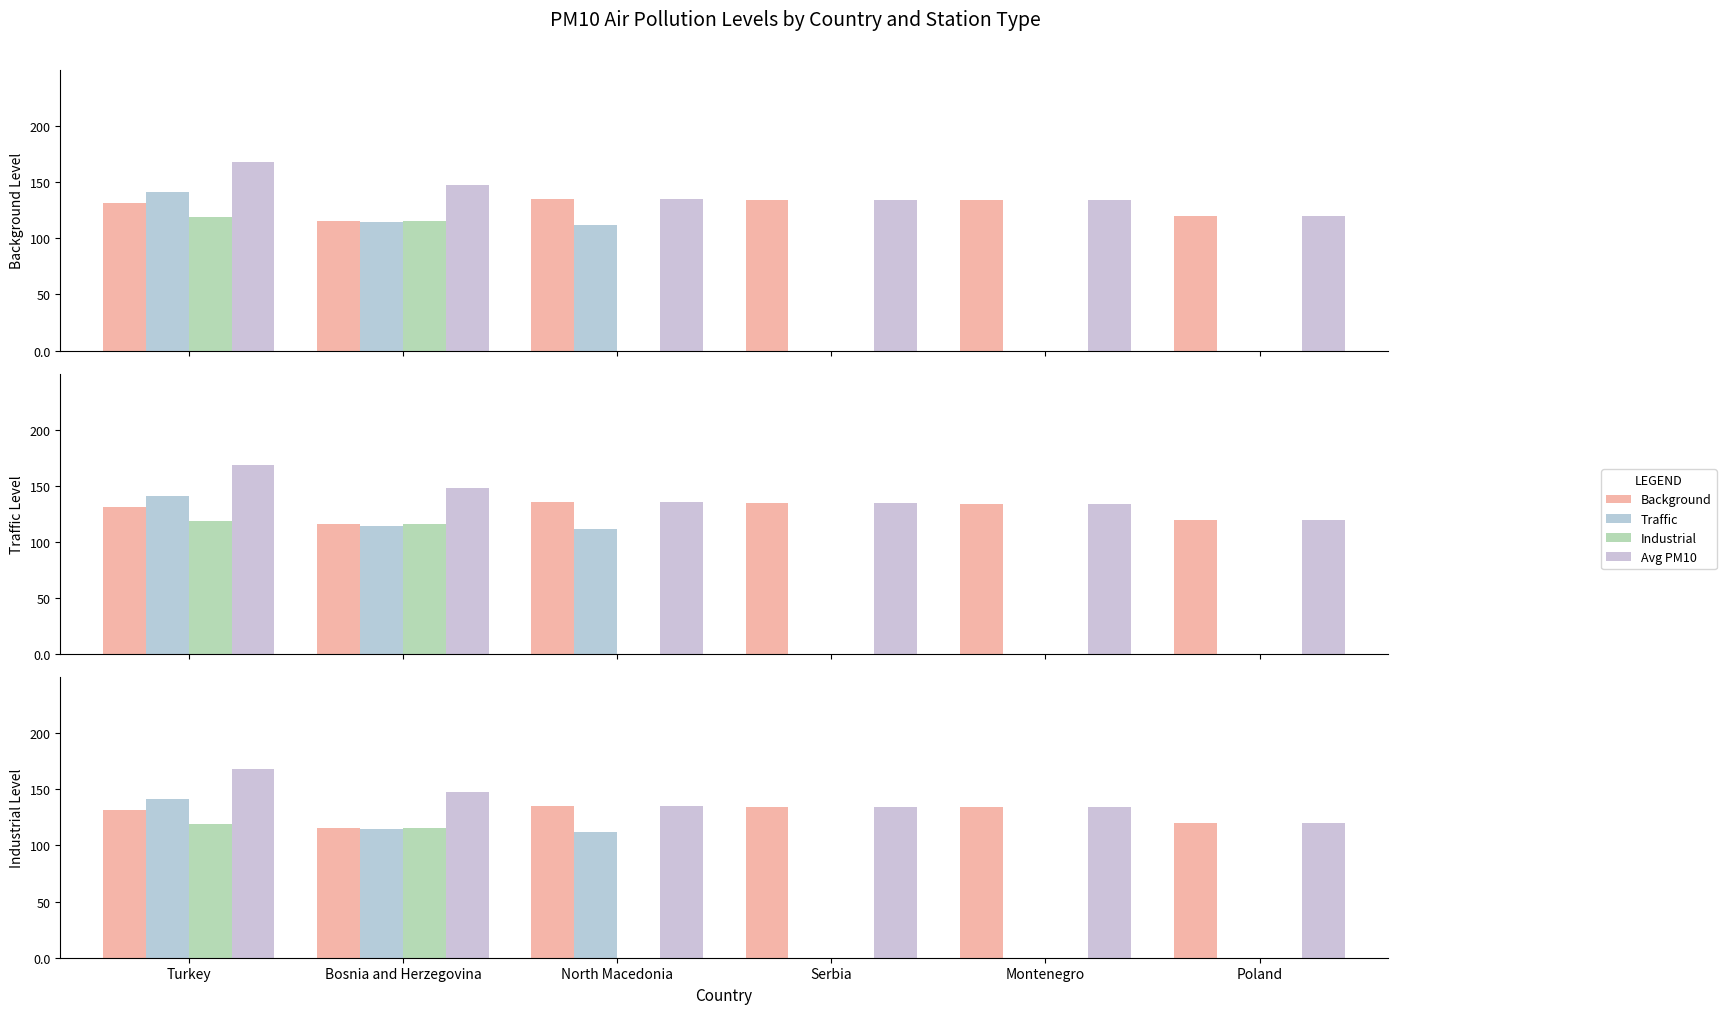

Which category has the highest value in the Avg PM10 series?

Turkey